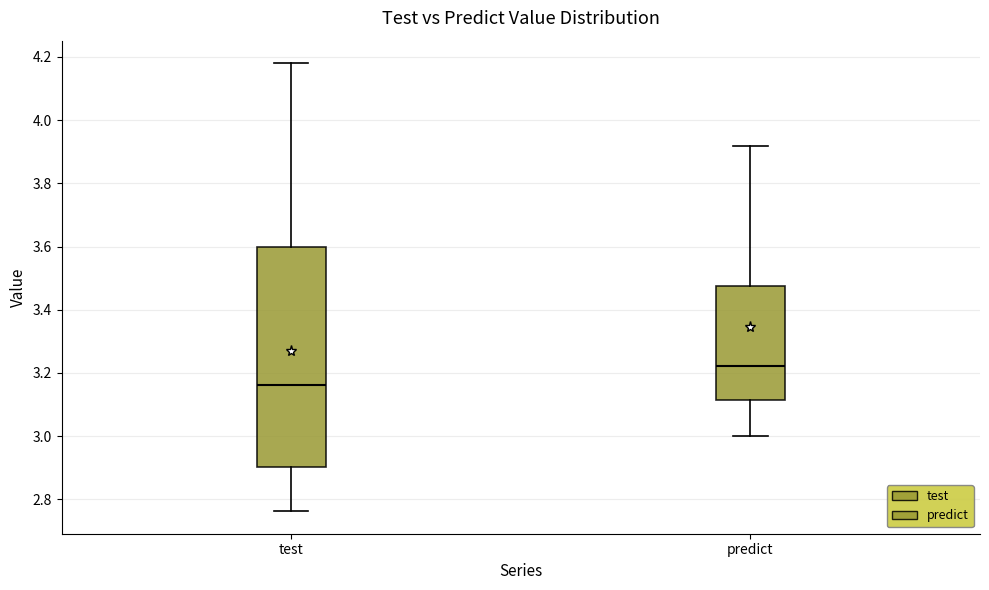

Reading left to right, transcribe this box plot: for each box, give where its median line is, the range the box spans, and where its two whiskers end, as read against the y-axis. The values are not printed on the chart, so give them approximately, as read against the axis.

test: median 3.16, box 2.90 to 3.60, whiskers 2.76 to 4.18
predict: median 3.22, box 3.12 to 3.48, whiskers 3.00 to 3.92